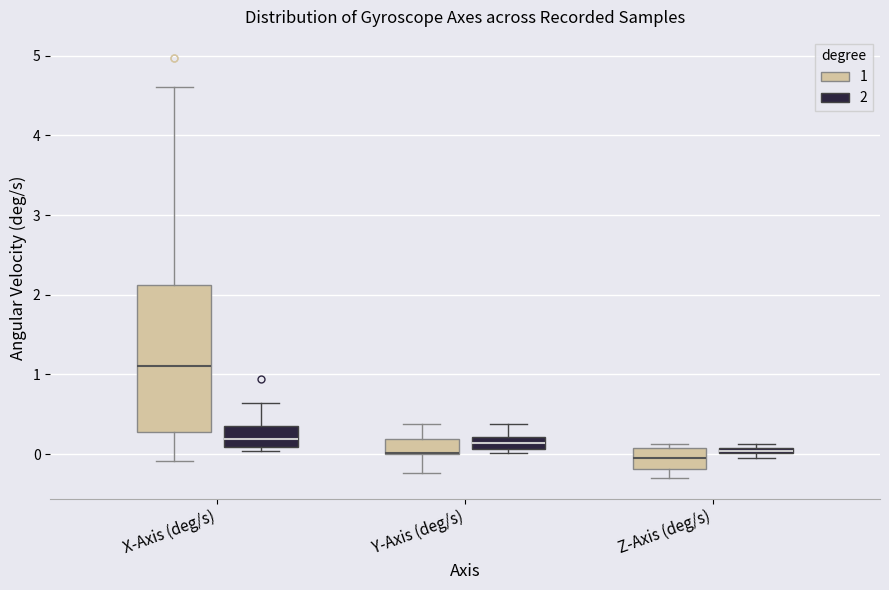

Where does the upper whisker of the box for Y-Axis (deg/s) (2) end on the y-axis? The values are not printed on the chart, so give them approximately, as read against the axis.

0.4